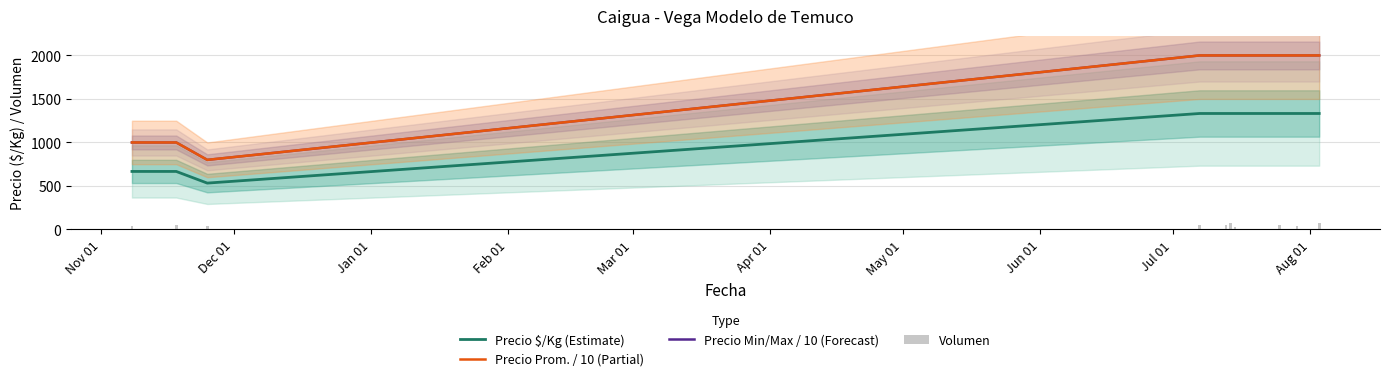

What is the maximum value for Precio Prom. / 10 (Partial)?

2000